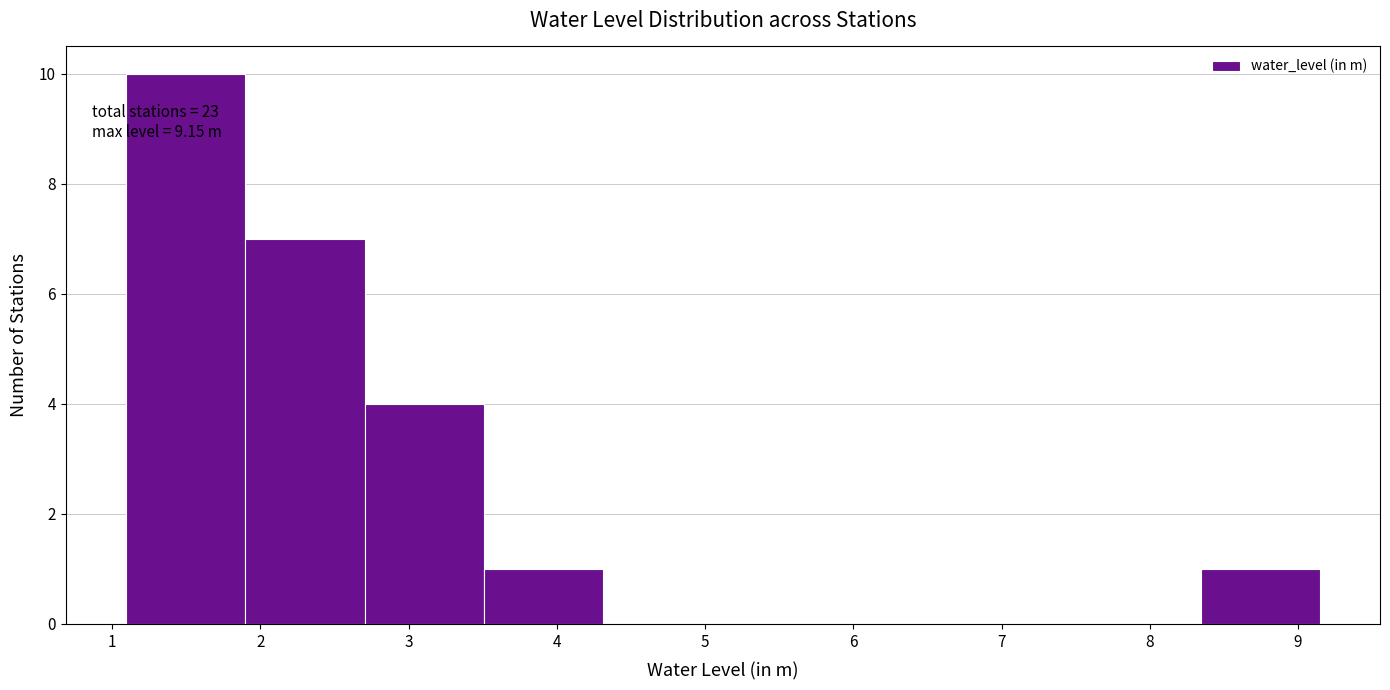

Over which range of the x-axis is the bar tallest?

1.1 to 1.9